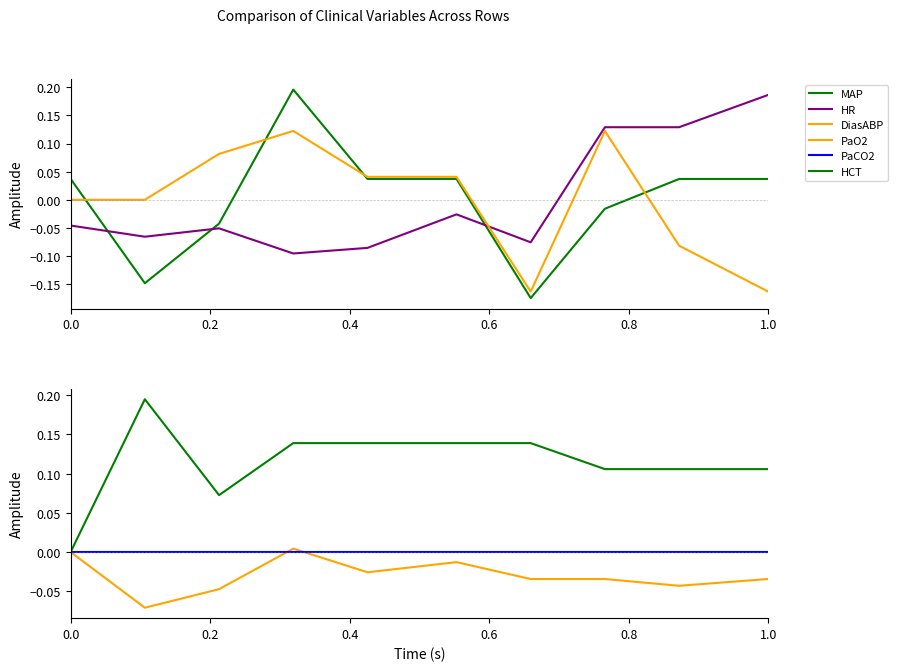

After their last crossing, which series has the higher values: HR or DiasABP?

HR